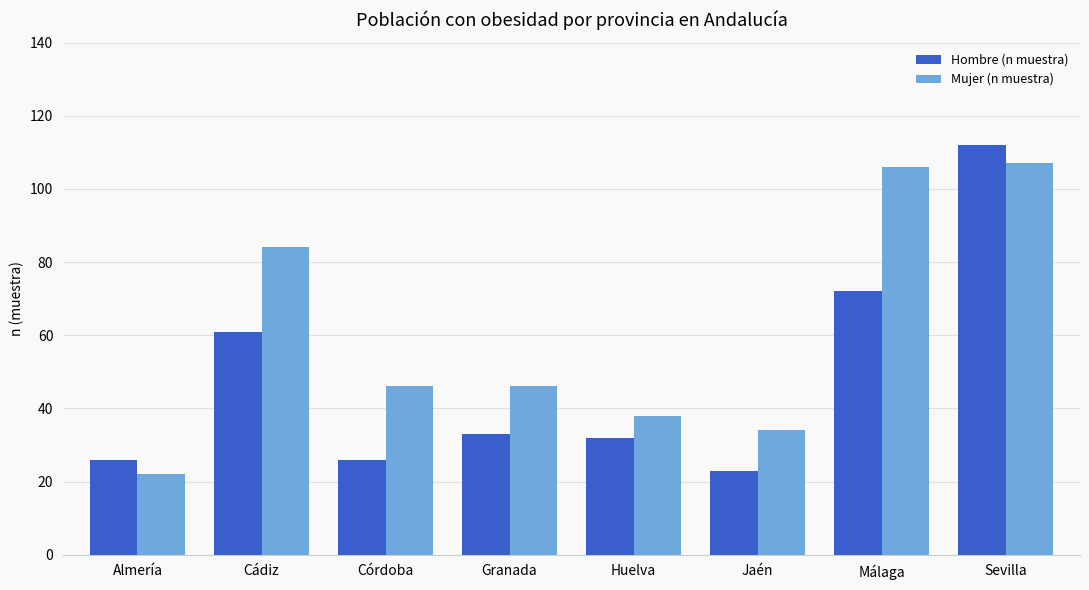

Which series has the largest range (max minus min)?

Hombre (n muestra)